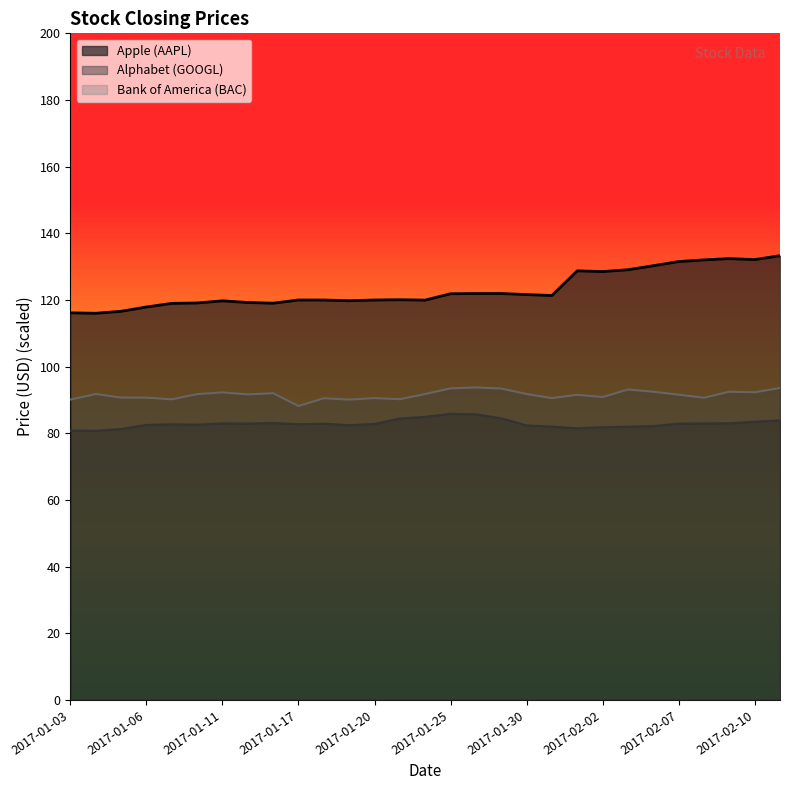

Reading left to right, what are all the values shown in this chart?

Apple (AAPL): 2017-01-03=116.2	2017-01-04=116.0	2017-01-05=116.6	2017-01-06=117.9	2017-01-09=119.0	2017-01-10=119.1	2017-01-11=119.8	2017-01-12=119.2	2017-01-13=119.0	2017-01-17=120.0	2017-01-18=120.0	2017-01-19=119.8	2017-01-20=120.0	2017-01-23=120.1	2017-01-24=120.0	2017-01-25=121.9	2017-01-26=121.9	2017-01-27=122.0	2017-01-30=121.6	2017-01-31=121.3	2017-02-01=128.8	2017-02-02=128.5	2017-02-03=129.1	2017-02-06=130.3	2017-02-07=131.5	2017-02-08=132.0	2017-02-09=132.4	2017-02-10=132.1	2017-02-13=133.3
Alphabet (GOOGL): 2017-01-03=80.8	2017-01-04=80.8	2017-01-05=81.3	2017-01-06=82.5	2017-01-09=82.7	2017-01-10=82.6	2017-01-11=83.0	2017-01-12=83.0	2017-01-13=83.1	2017-01-17=82.7	2017-01-18=82.9	2017-01-19=82.4	2017-01-20=82.8	2017-01-23=84.4	2017-01-24=85.0	2017-01-25=85.8	2017-01-26=85.7	2017-01-27=84.5	2017-01-30=82.4	2017-01-31=82.0	2017-02-01=81.5	2017-02-02=81.8	2017-02-03=82.0	2017-02-06=82.2	2017-02-07=82.9	2017-02-08=83.0	2017-02-09=83.0	2017-02-10=83.5	2017-02-13=83.9
Bank of America (BAC): 2017-01-03=90.1	2017-01-04=91.8	2017-01-05=90.7	2017-01-06=90.7	2017-01-09=90.2	2017-01-10=91.8	2017-01-11=92.3	2017-01-12=91.7	2017-01-13=92.0	2017-01-17=88.2	2017-01-18=90.5	2017-01-19=90.1	2017-01-20=90.6	2017-01-23=90.2	2017-01-24=91.8	2017-01-25=93.5	2017-01-26=93.8	2017-01-27=93.4	2017-01-30=91.8	2017-01-31=90.6	2017-02-01=91.6	2017-02-02=90.9	2017-02-03=93.2	2017-02-06=92.5	2017-02-07=91.6	2017-02-08=90.7	2017-02-09=92.5	2017-02-10=92.3	2017-02-13=93.6